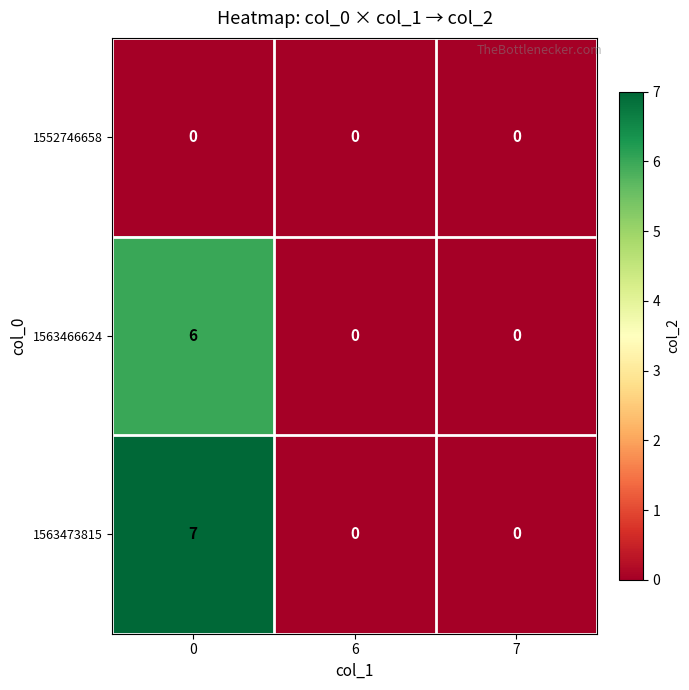

Which series has the largest total across all categories?

1563473815